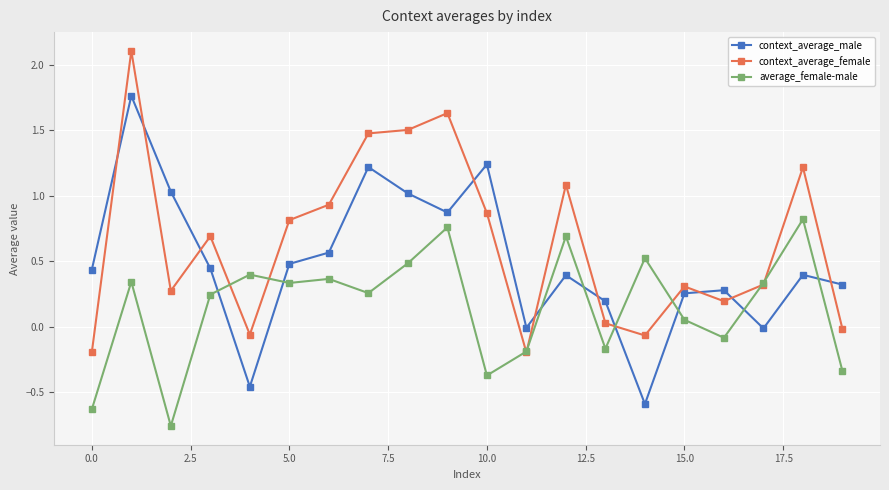

List the series in order of their peak value, highest first.

context_average_female, context_average_male, average_female-male